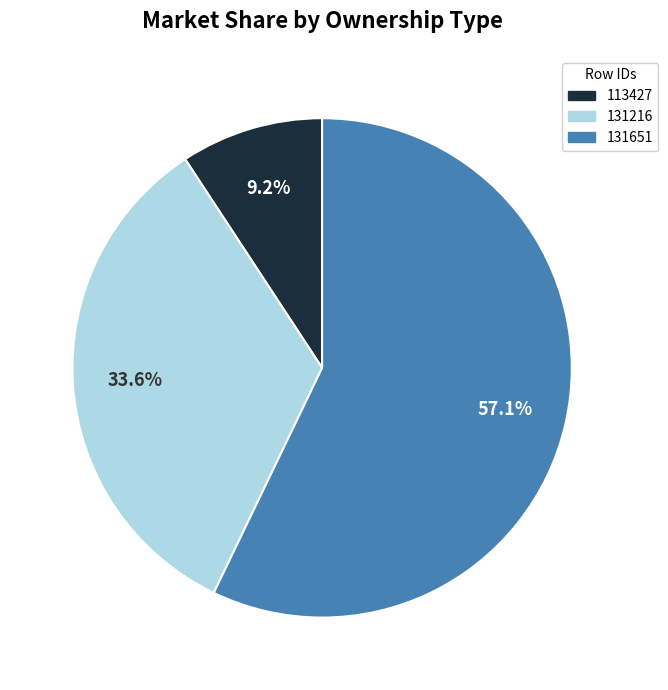

To the nearest percent, what portion does 113427 represent?

9%